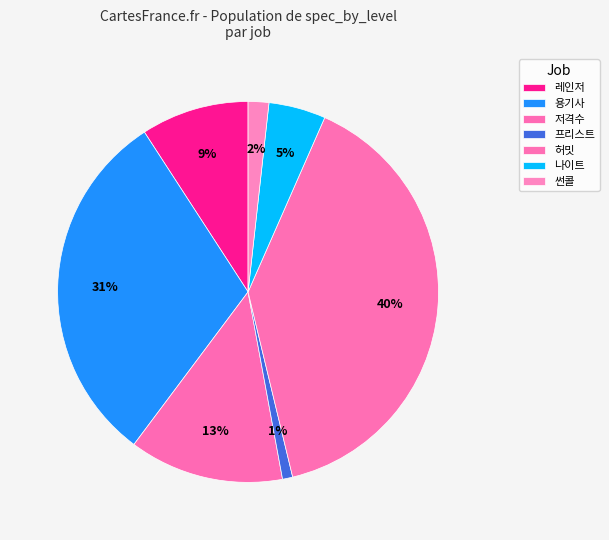

Is there any slice that represents more than half of the pie?

No